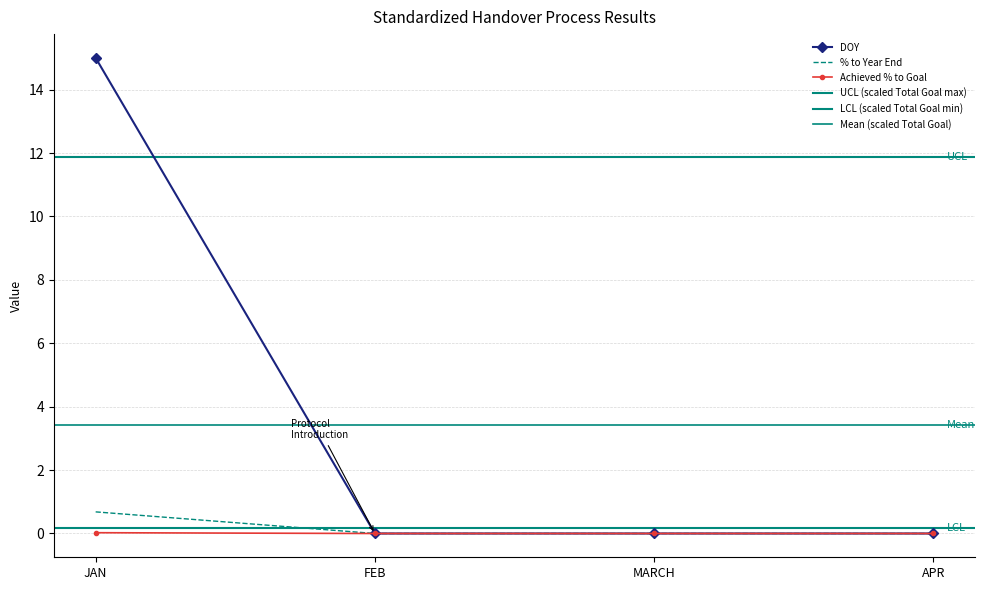

True or false: DOY has a value of -6.0 at FEB.

False